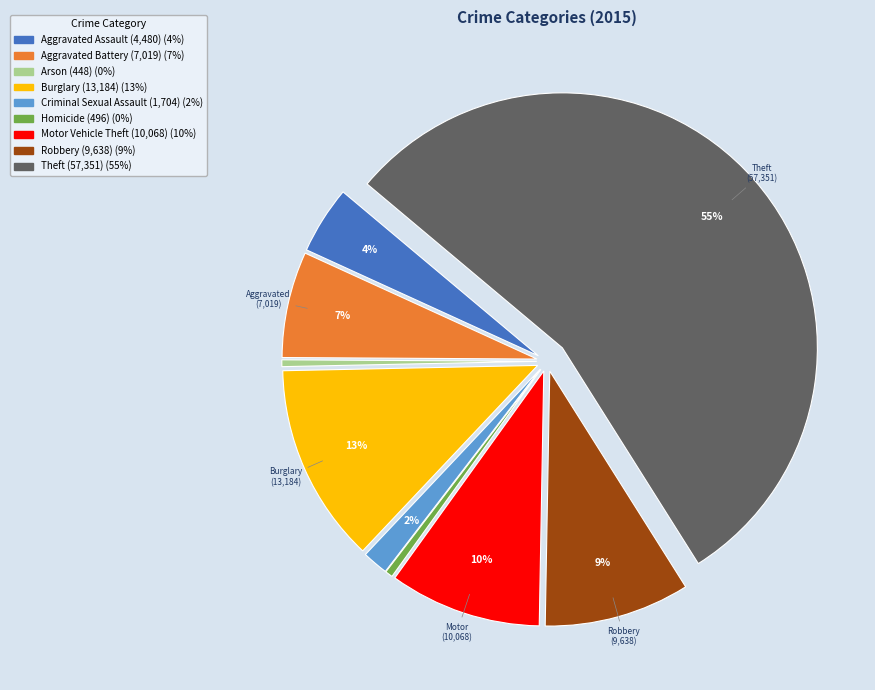

How many slices are in this pie chart?

9